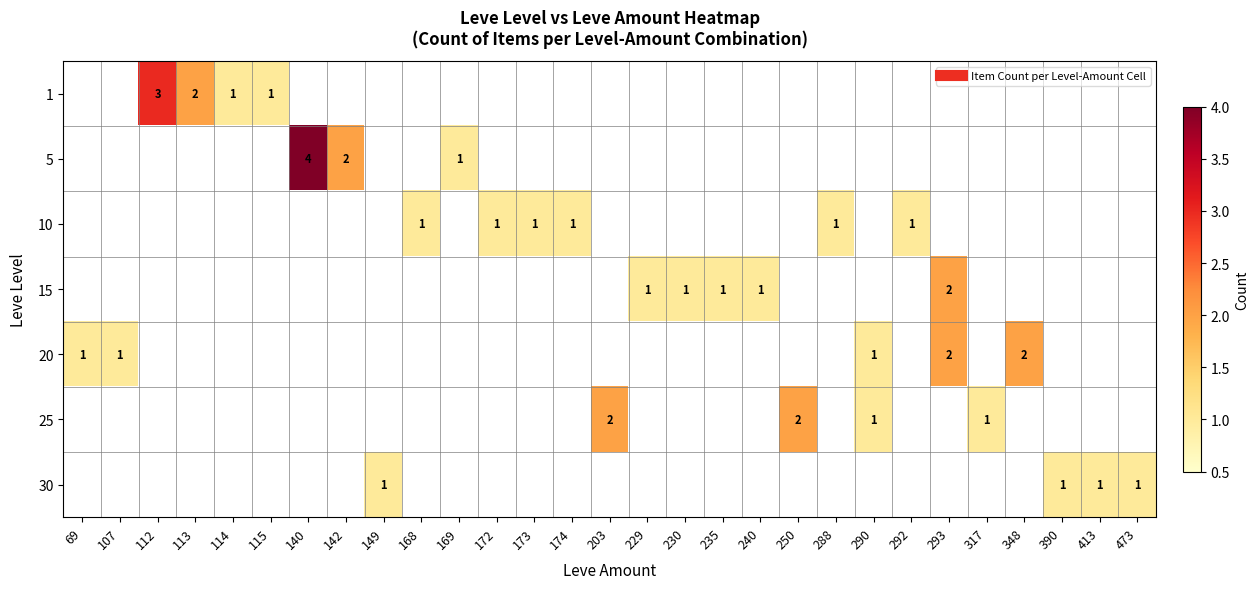

The 30 series shows 0 at 240. True or false?

True